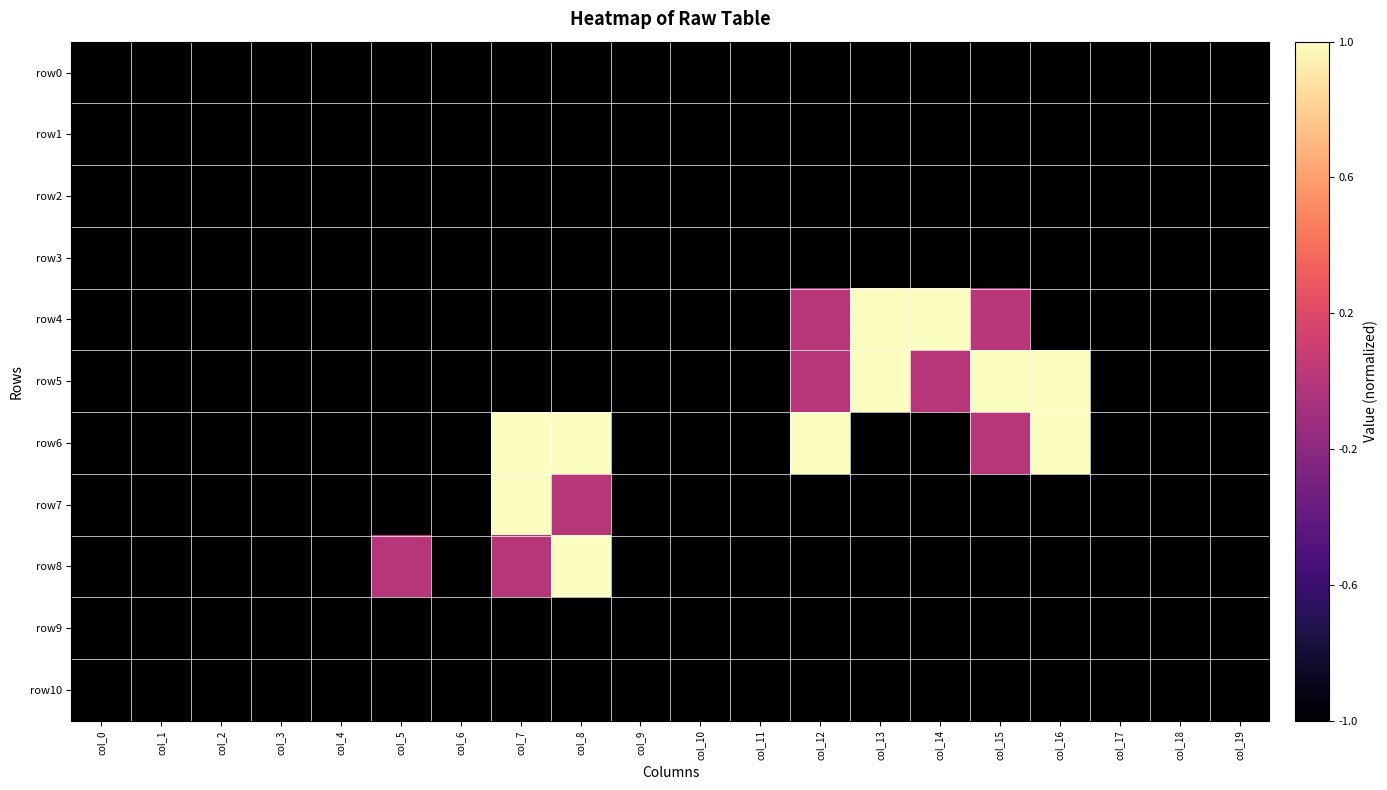

Which series changed the most between col_1 and col_18?

row0